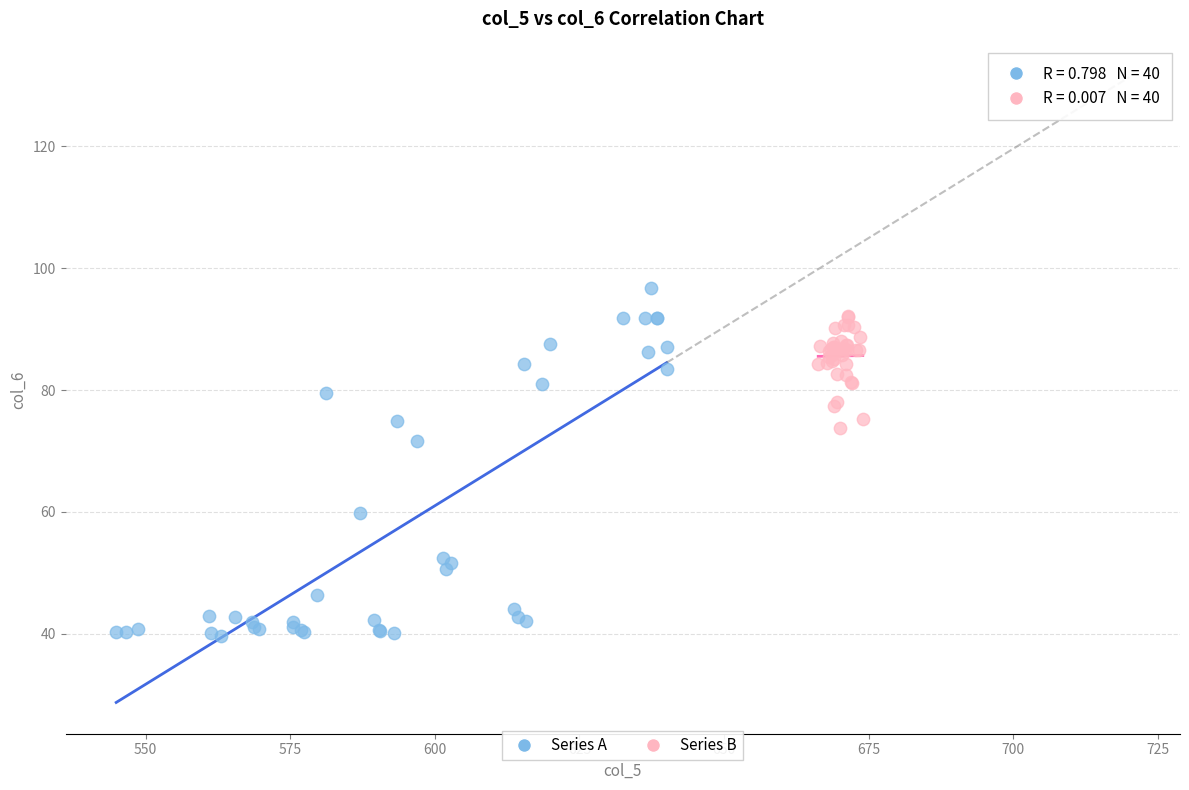

Which series has the widest spread of Y values?

Series A